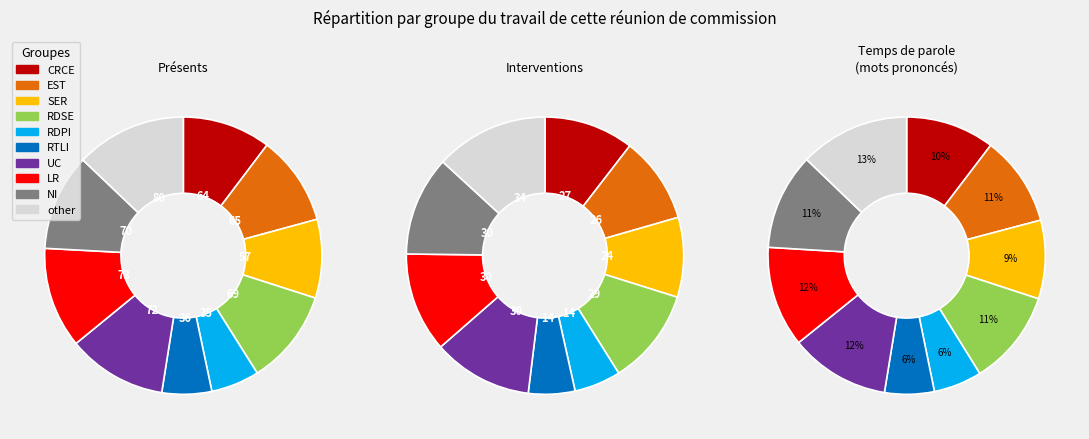

To the nearest percent, what is the average slice percentage?

10%